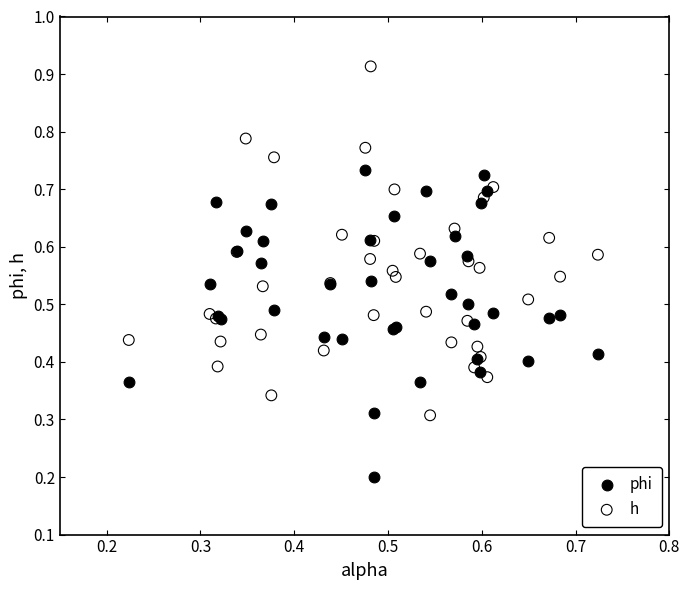

Which series reaches the maximum Y coordinate?

h